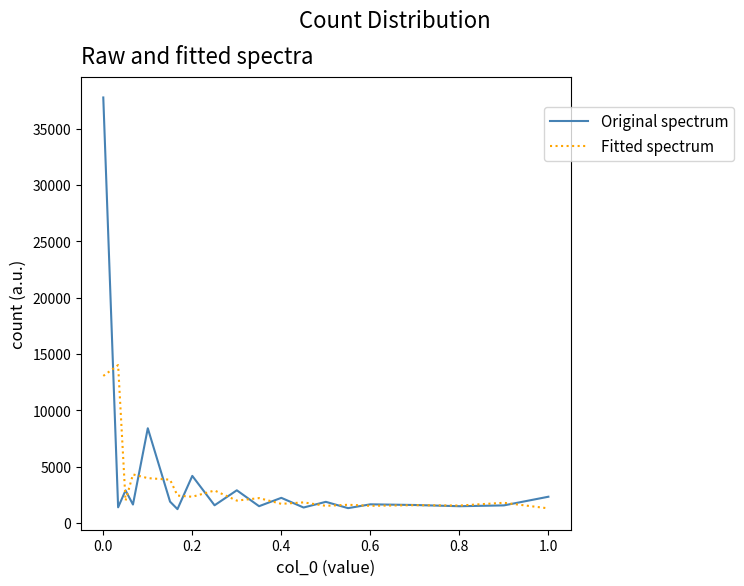

How many values in the Original spectrum series are below 1656?

10